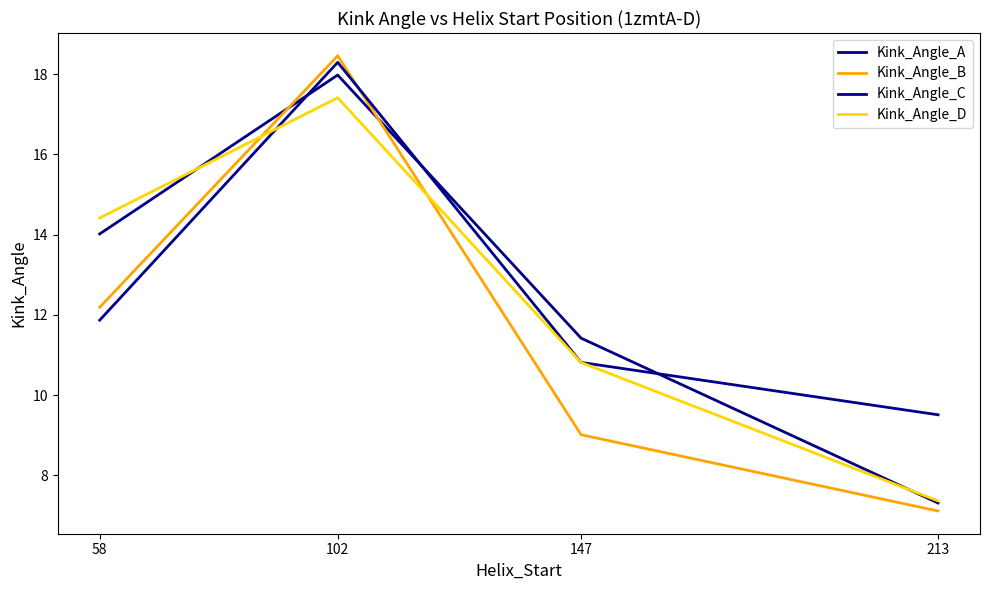

At 213, list the series in order from largest to smallest.

Kink_Angle_C, Kink_Angle_D, Kink_Angle_A, Kink_Angle_B